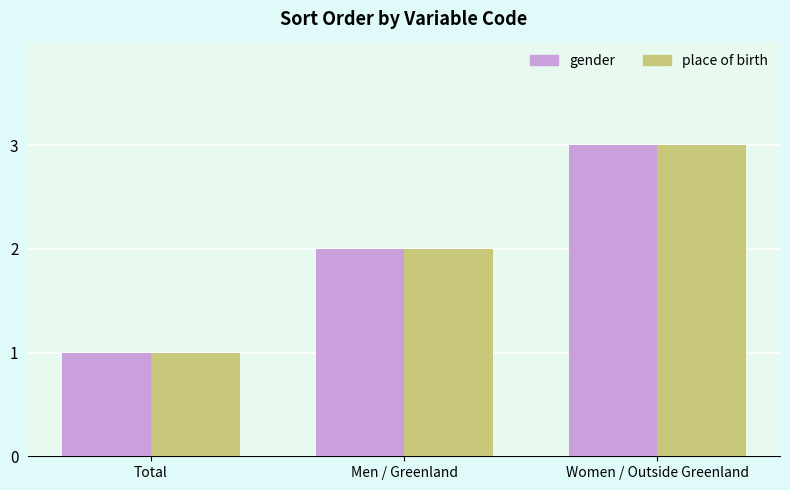

How many categories are shown in the chart?

3